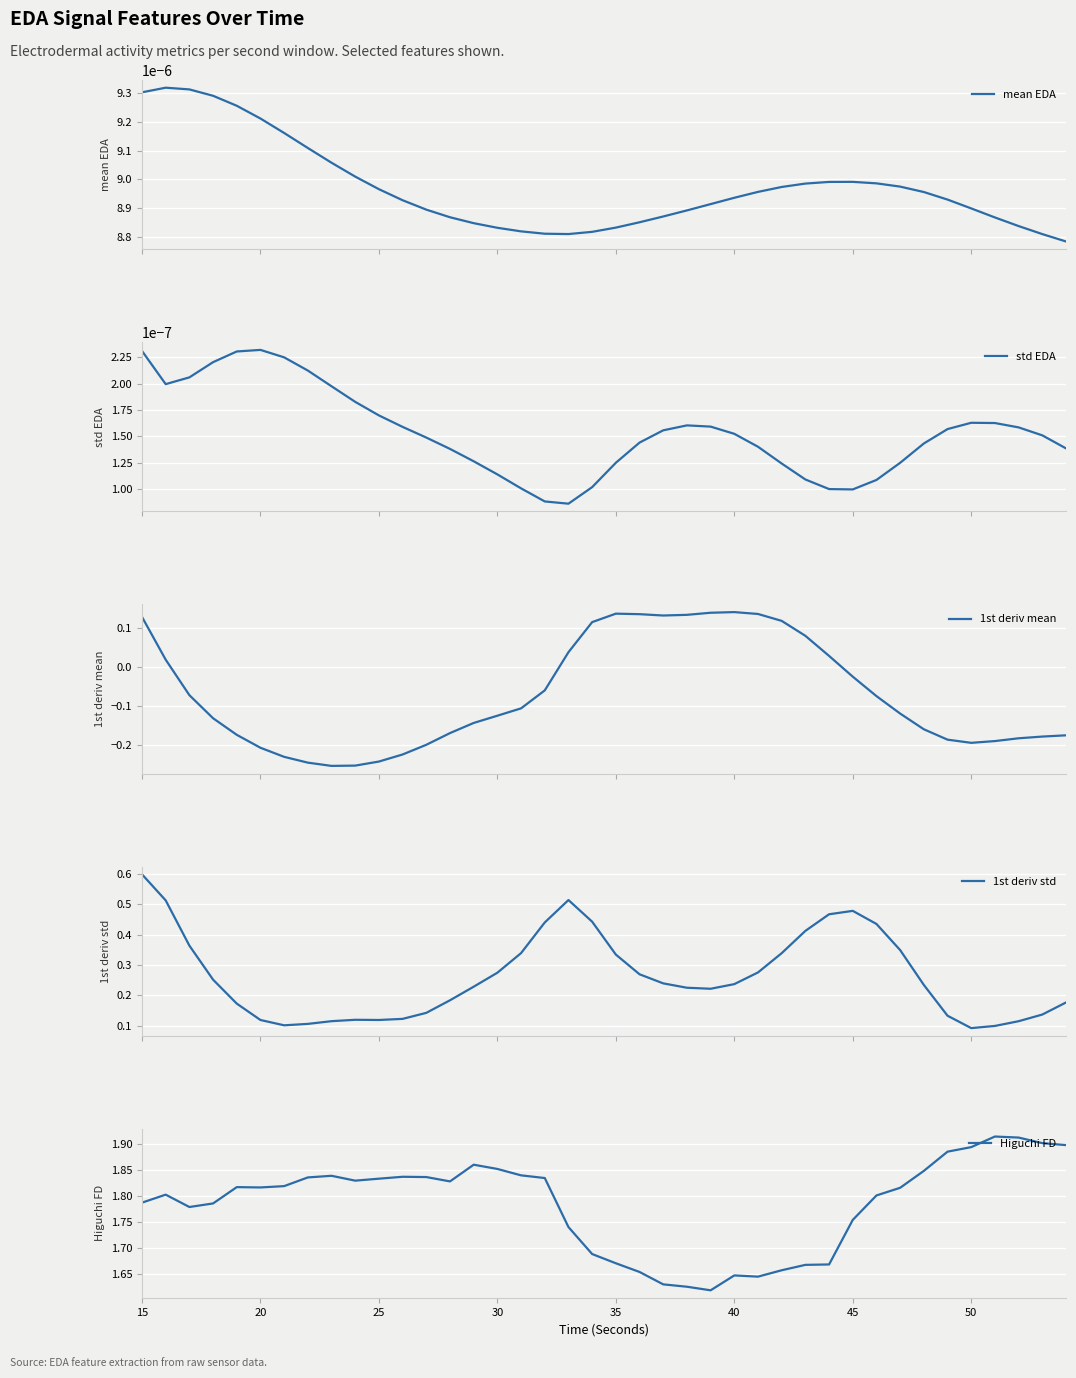

List the series in order of their peak value, highest first.

Higuchi FD, 1st deriv std, 1st deriv mean, mean EDA, std EDA